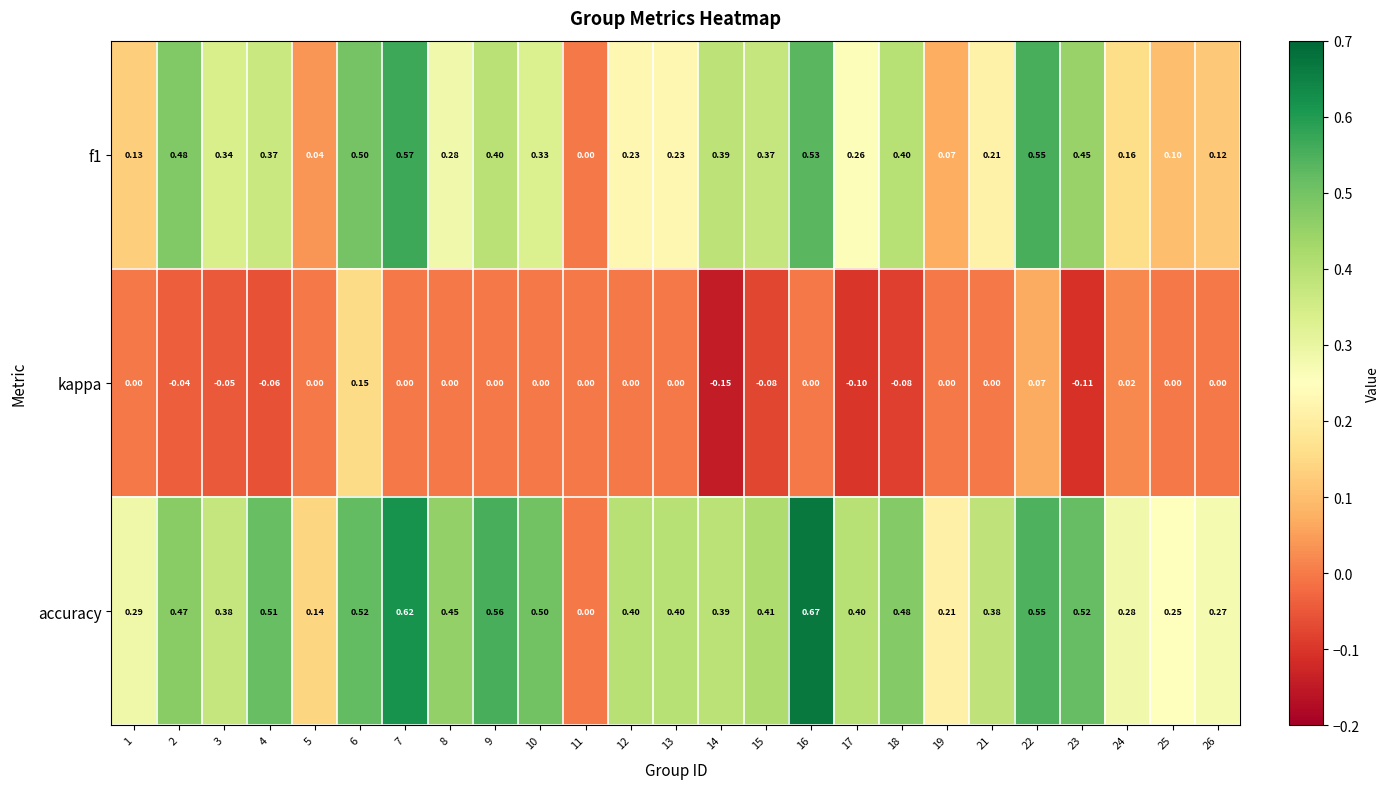

Is the value of f1 at 10 greater than the value of kappa at 3?

Yes